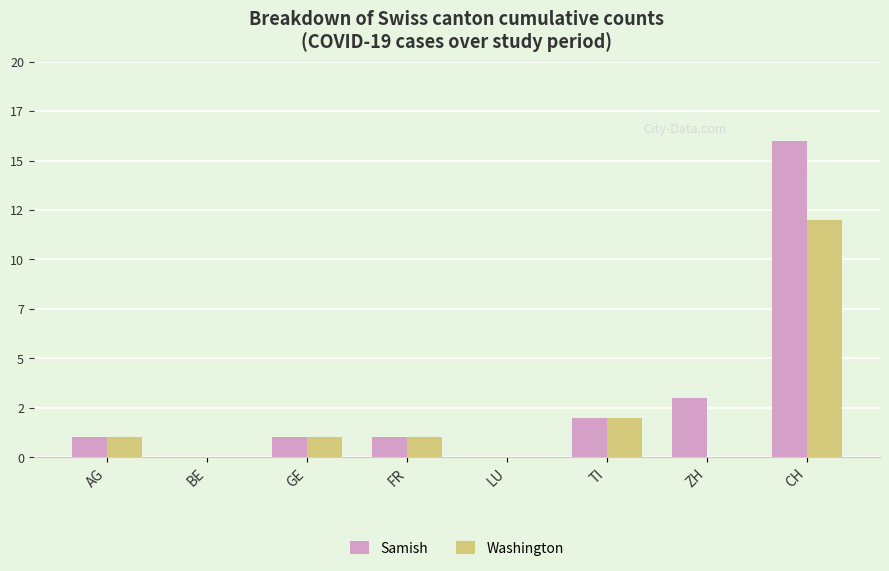

At which label does Washington reach its peak?

CH